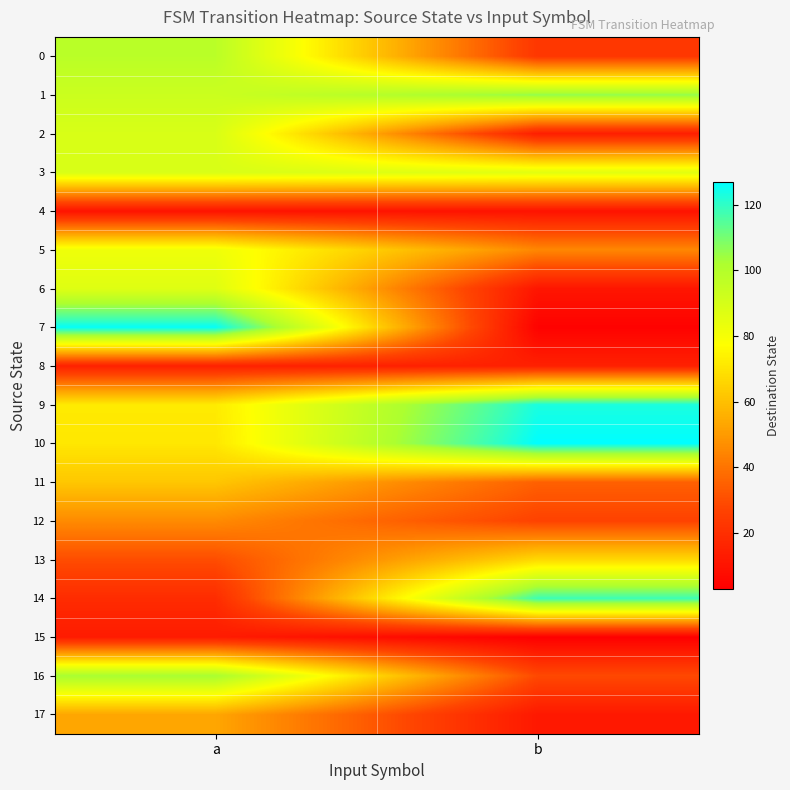

At which category is the sum across all series the highest?

a